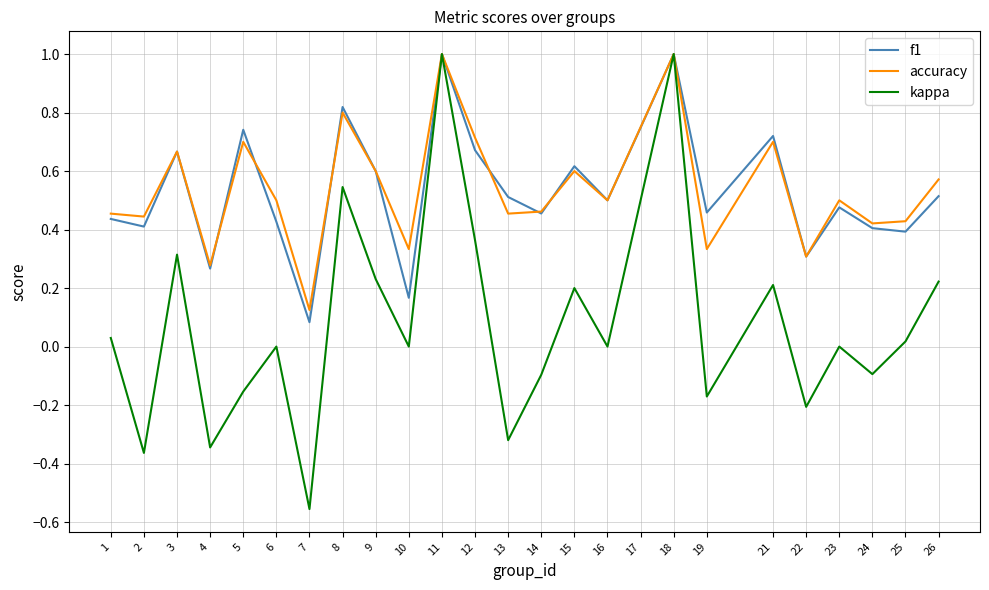

What is the greatest value displayed?

1.0